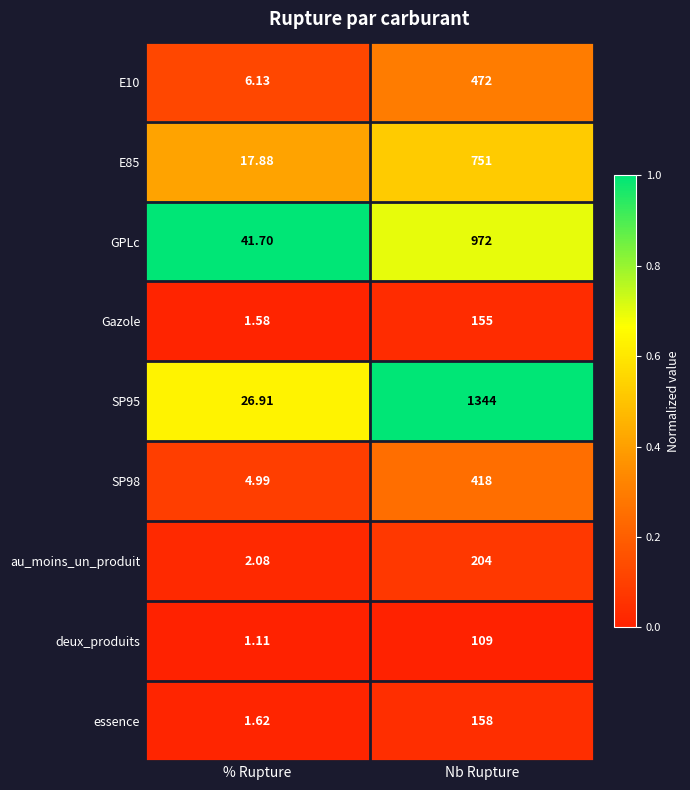

At which category does the chart reach its minimum across all series?

% Rupture